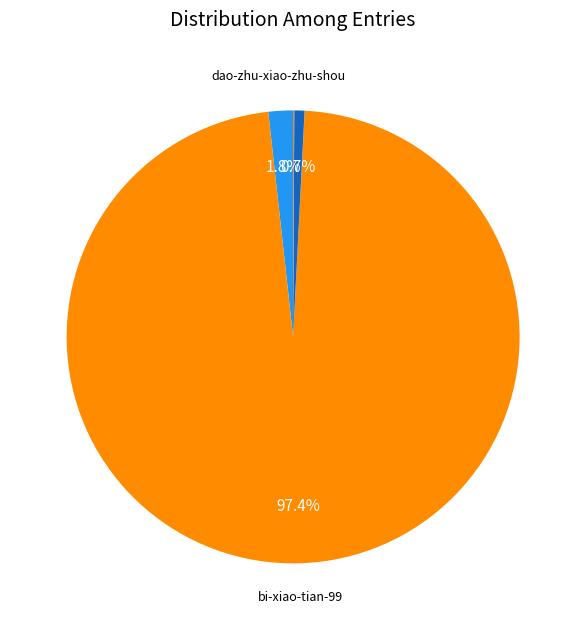

How many slices are in this pie chart?

6